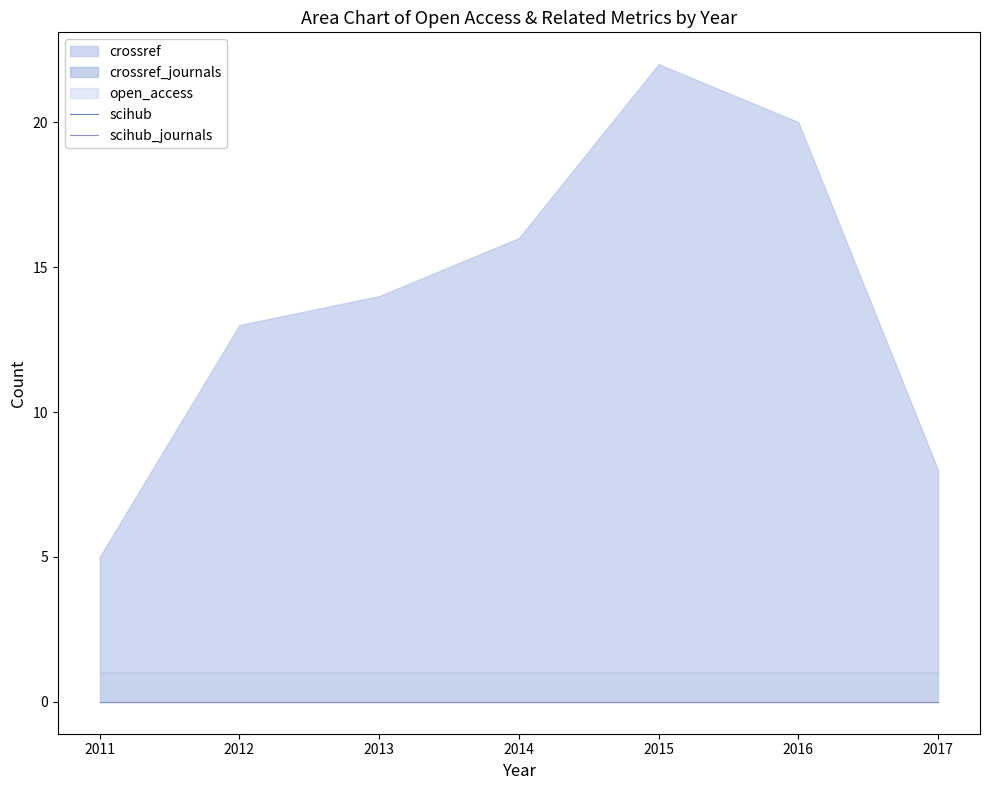

Where is scihub nearest to the value 0?

2011